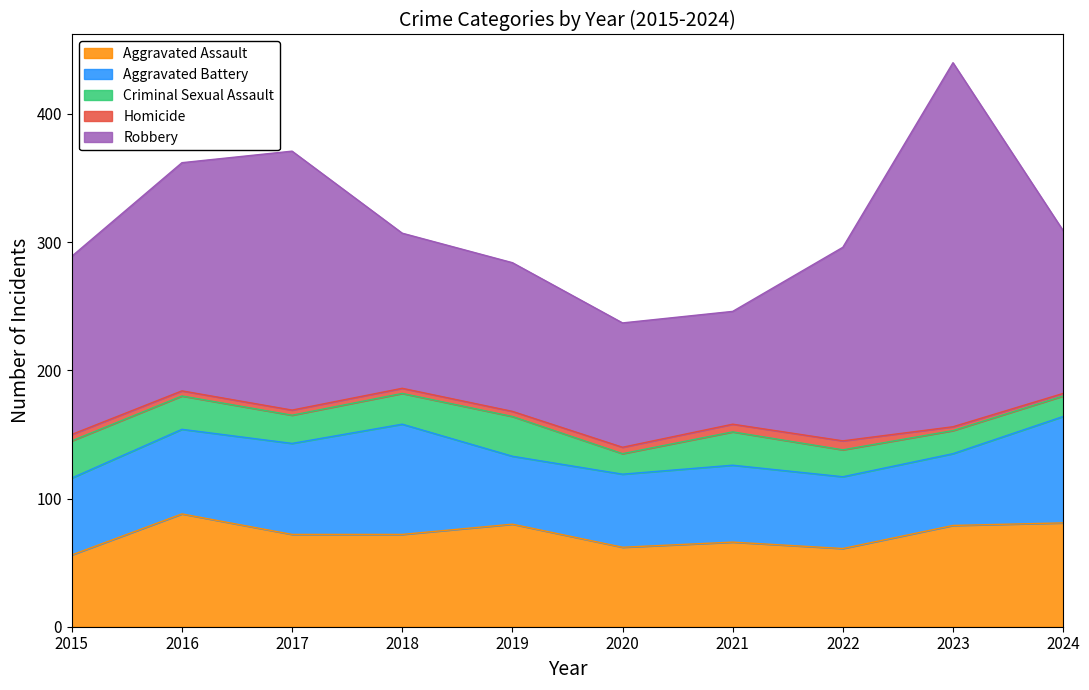

Reading right to left, transcribe all the data shown in this chart.

Aggravated Assault: 81	79	61	66	62	80	72	72	88	56
Aggravated Battery: 83	56	56	60	57	53	86	71	66	60
Criminal Sexual Assault: 16	18	21	26	16	31	24	22	26	29
Homicide: 2	3	7	6	5	4	4	4	4	5
Robbery: 127	284	151	88	97	116	121	202	178	139